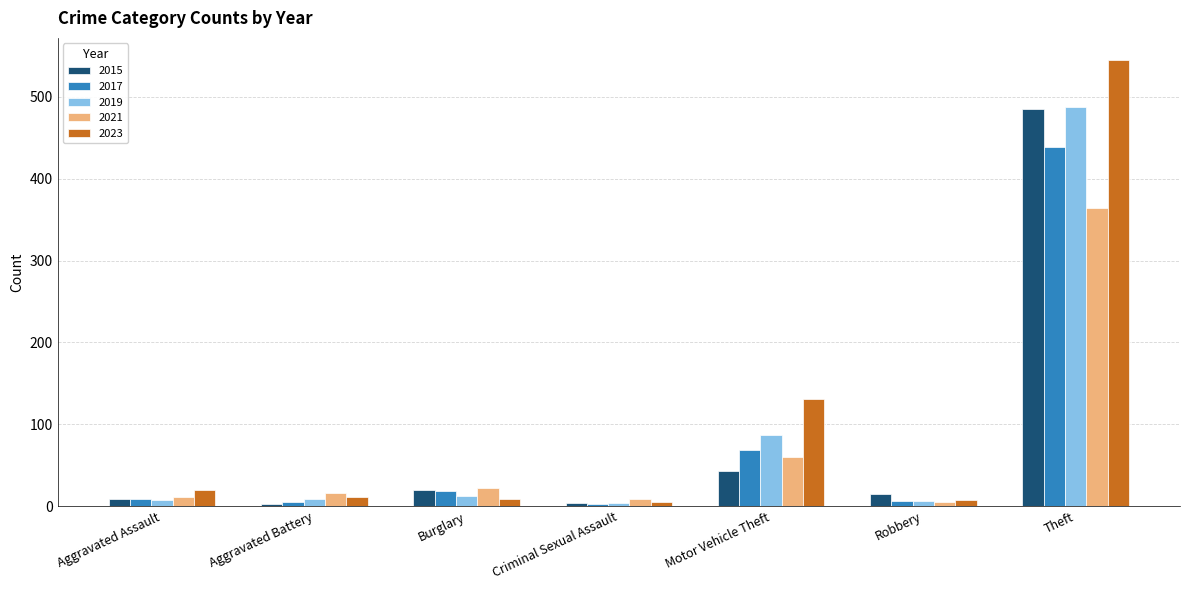

What is the approximate value of 2021 at Criminal Sexual Assault, to the nearest 10?

10